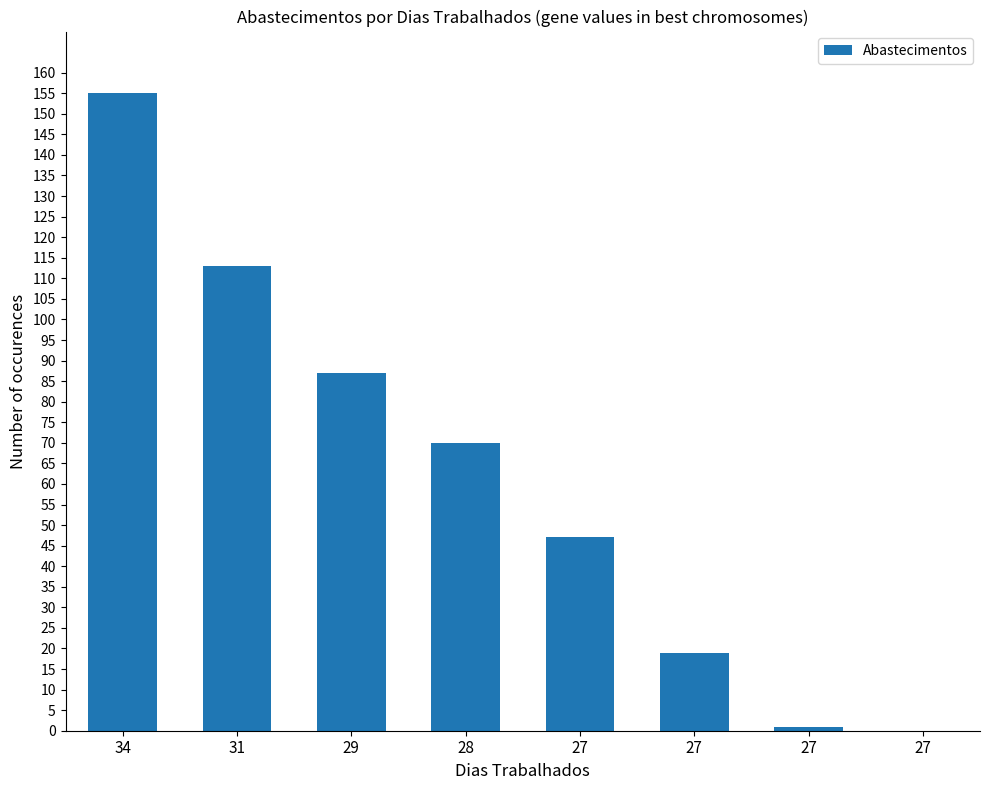

At which label does the data first exceed 70?

34